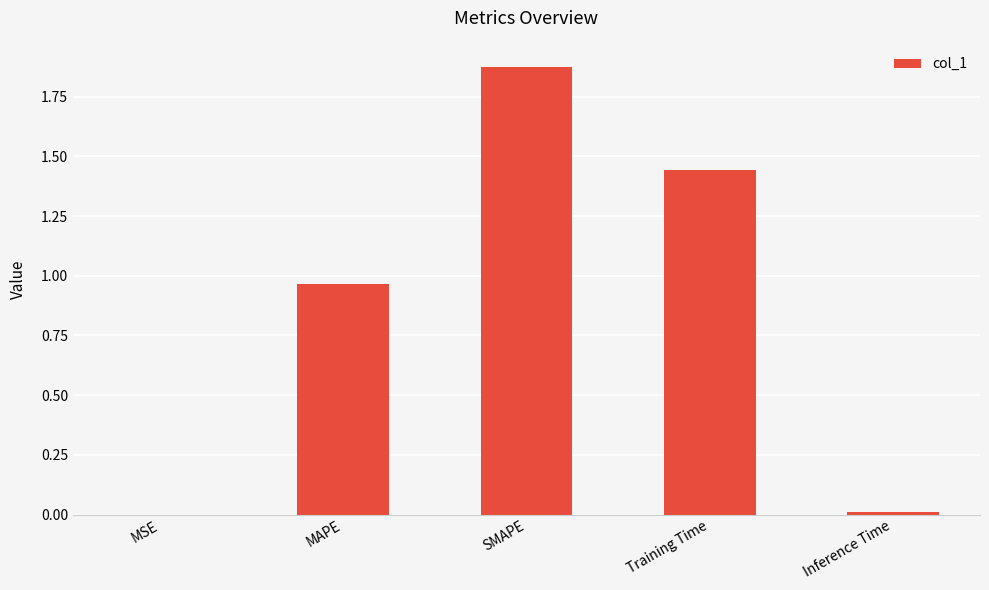

How many series are shown in this chart?

1